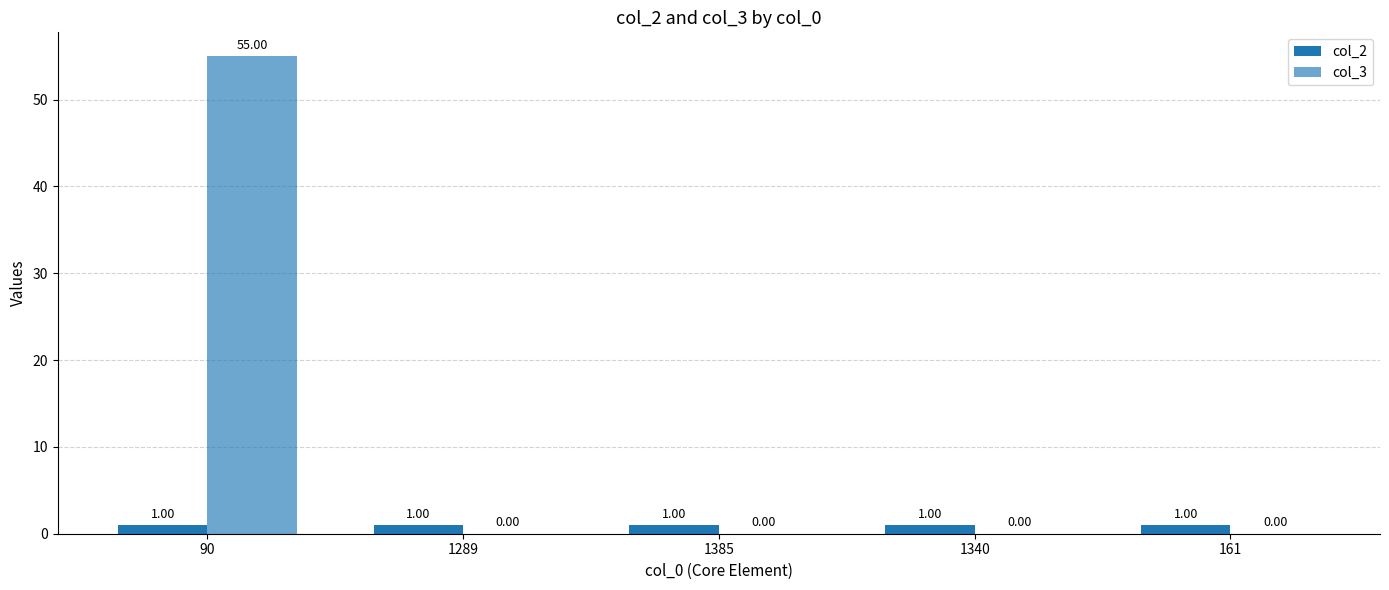

How many series are shown in this chart?

2